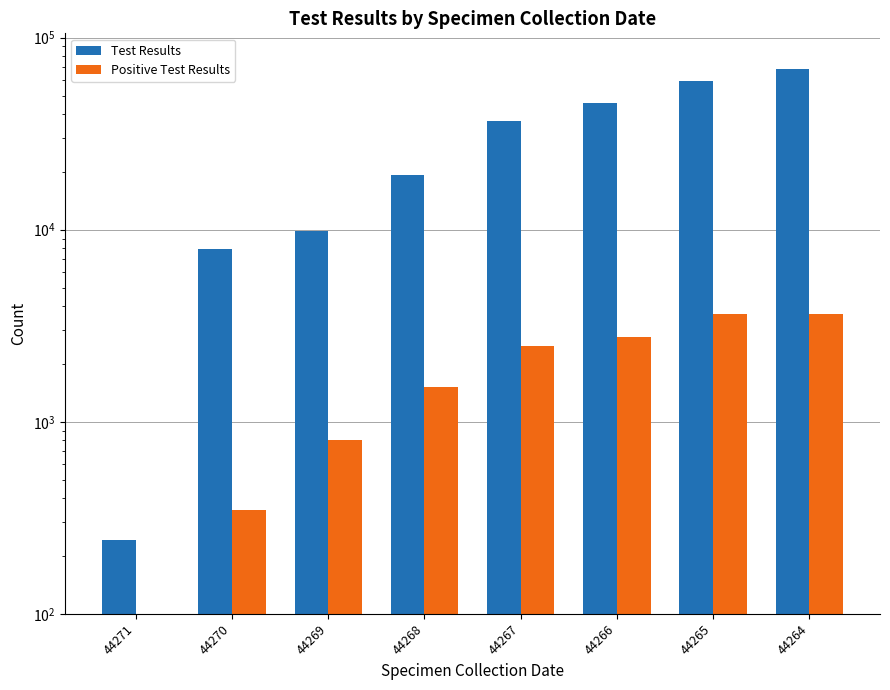

The value of Test Results at 44271 is 241. True or false?

True